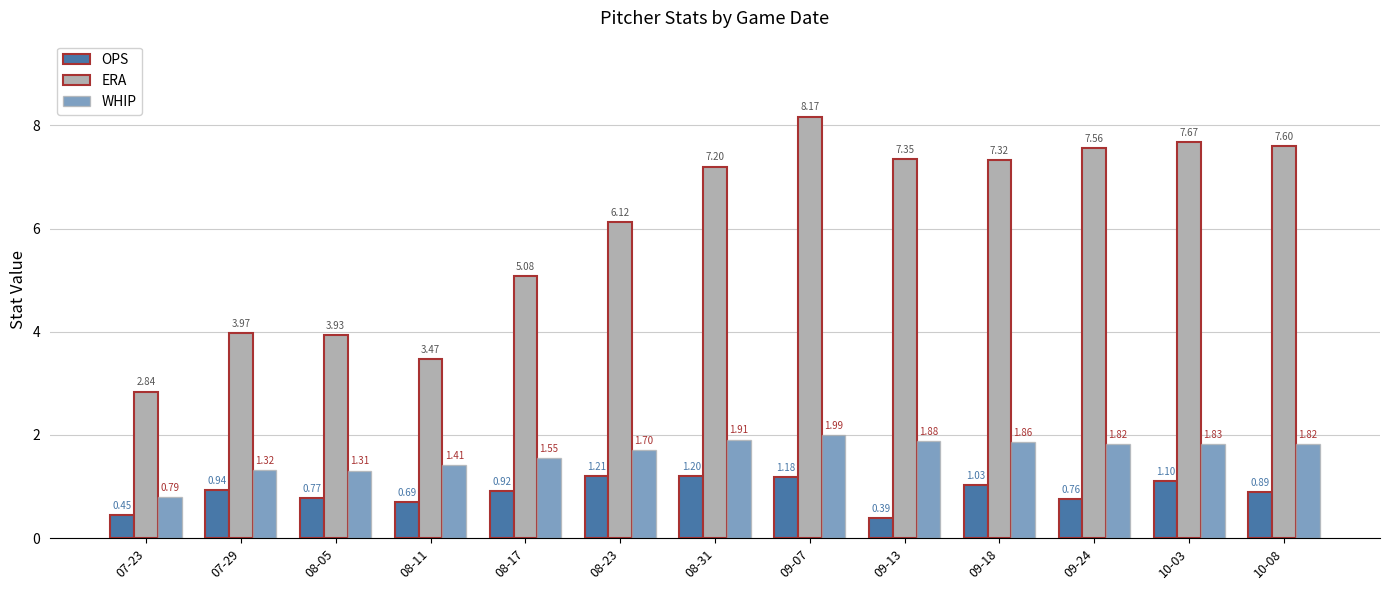

Reading left to right, extract all data points from this chart.

OPS: 0.4	0.9	0.8	0.7	0.9	1.2	1.2	1.2	0.4	1.0	0.8	1.1	0.9
ERA: 2.8	4.0	3.9	3.5	5.1	6.1	7.2	8.2	7.3	7.3	7.6	7.7	7.6
WHIP: 0.8	1.3	1.3	1.4	1.6	1.7	1.9	2.0	1.9	1.9	1.8	1.8	1.8